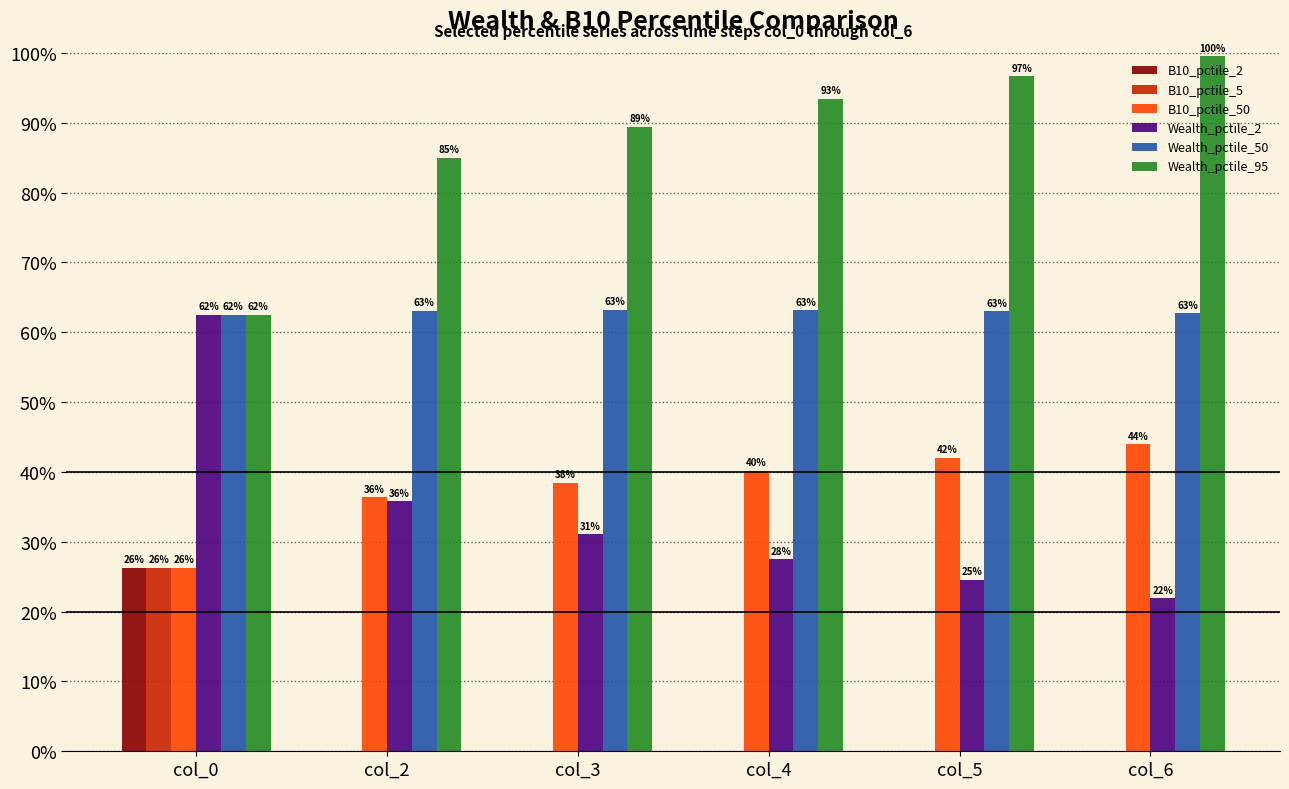

What are all the series names shown in the legend?

B10_pctile_2, B10_pctile_5, B10_pctile_50, Wealth_pctile_2, Wealth_pctile_50, Wealth_pctile_95